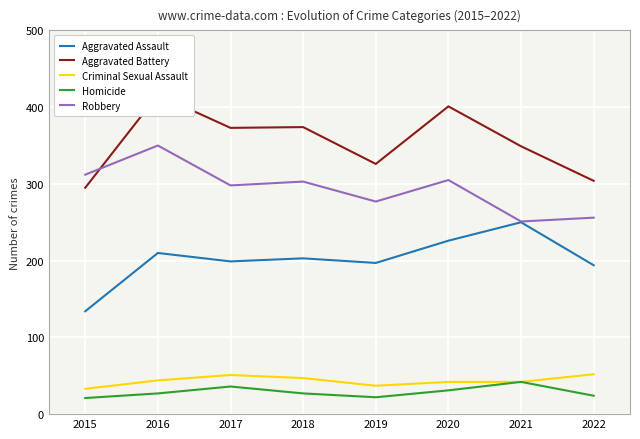

What is the total value across all series at 2016?

1047